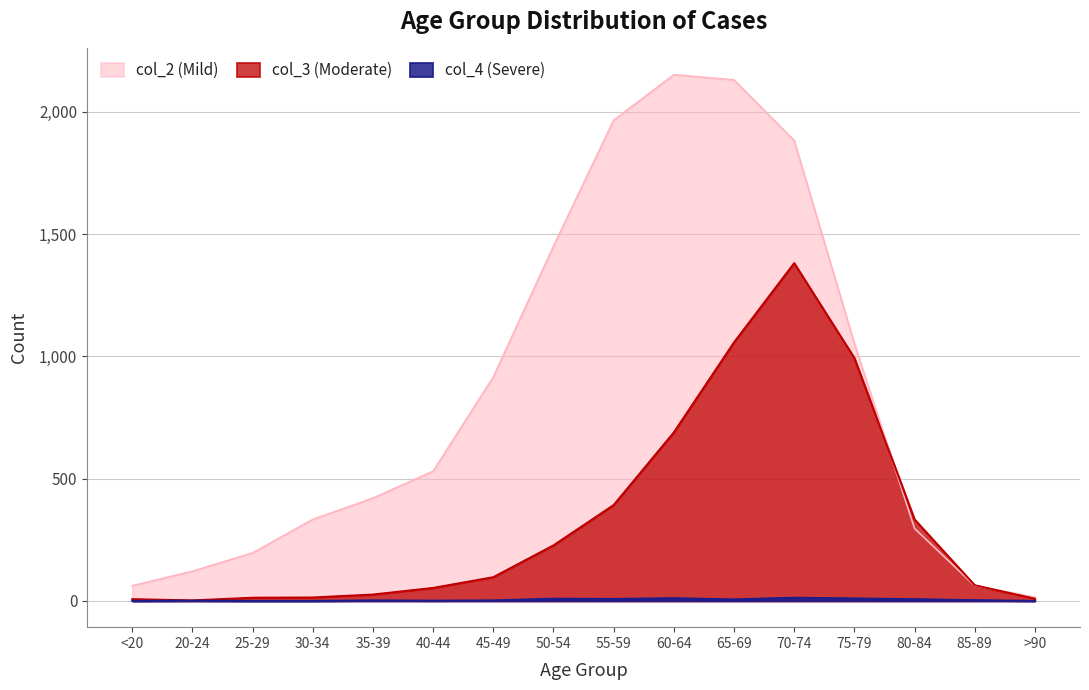

True or false: col_4 (Severe) and col_2 (Mild) intersect in this chart.

False